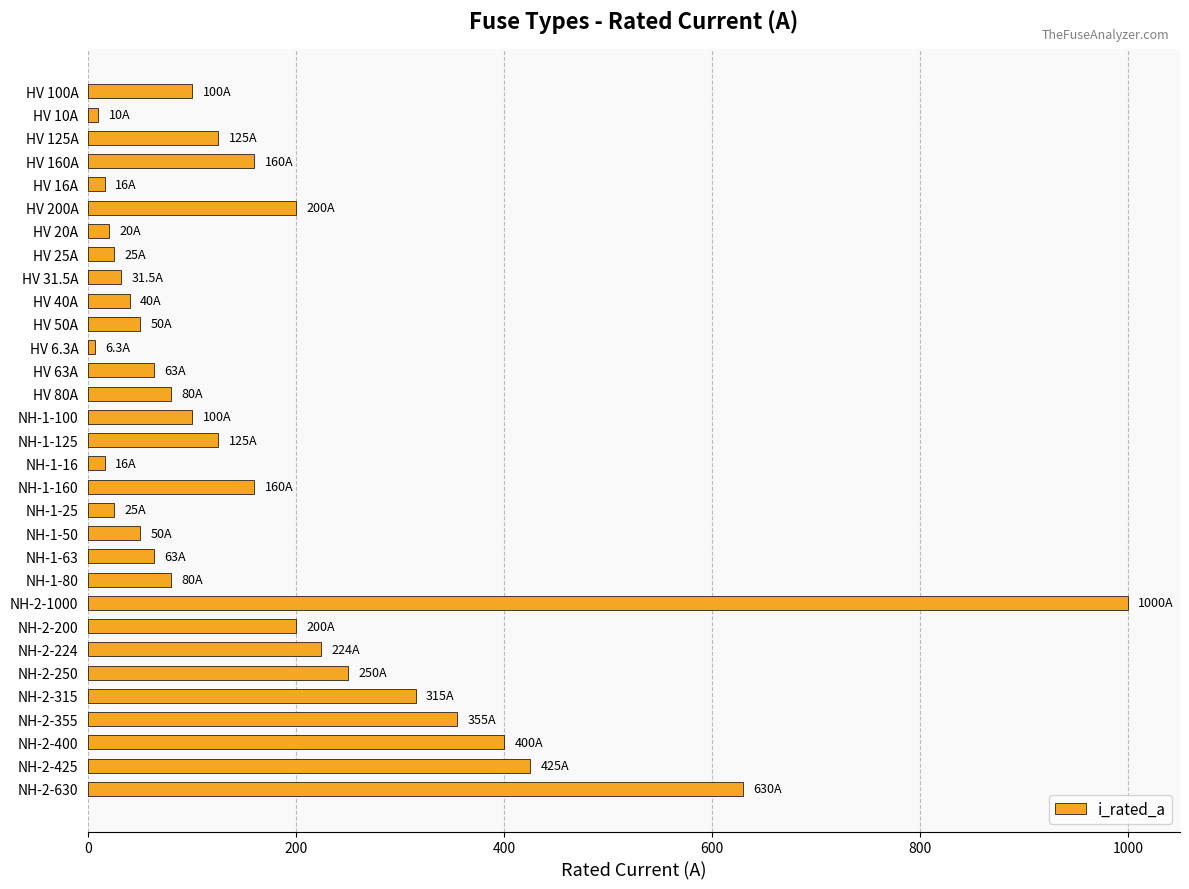

What is the average value?

172.4